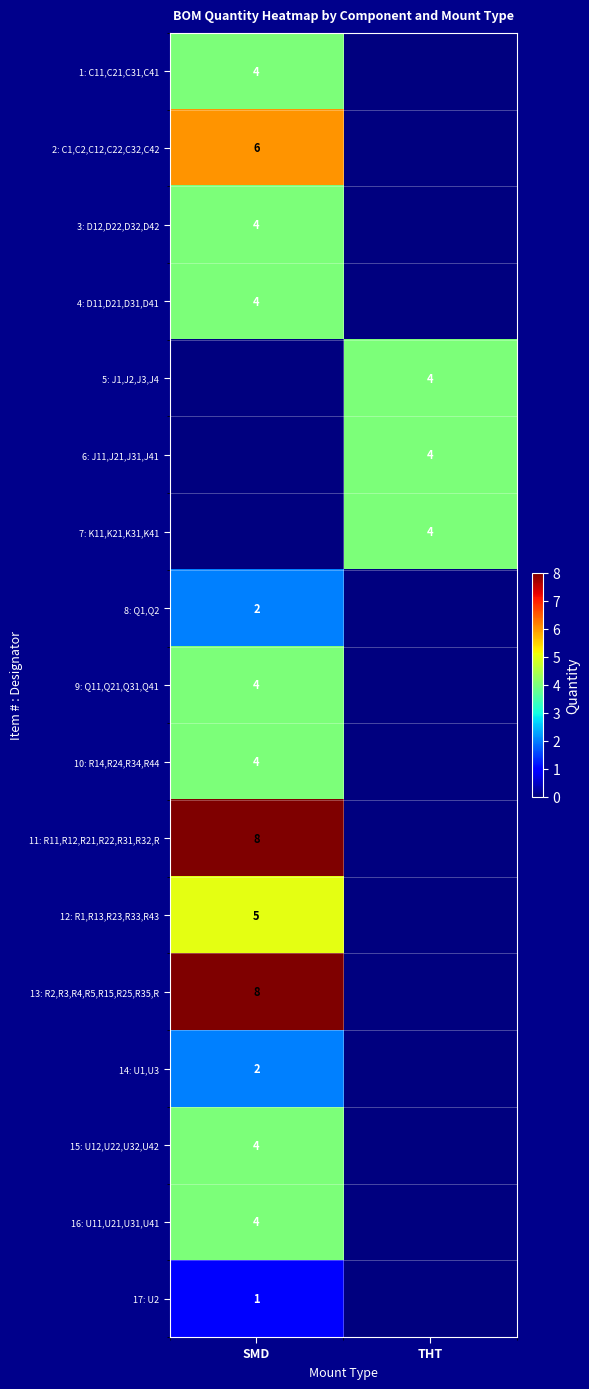

True or false: 10: R14,R24,R34,R44 has a value of 4 at SMD.

True